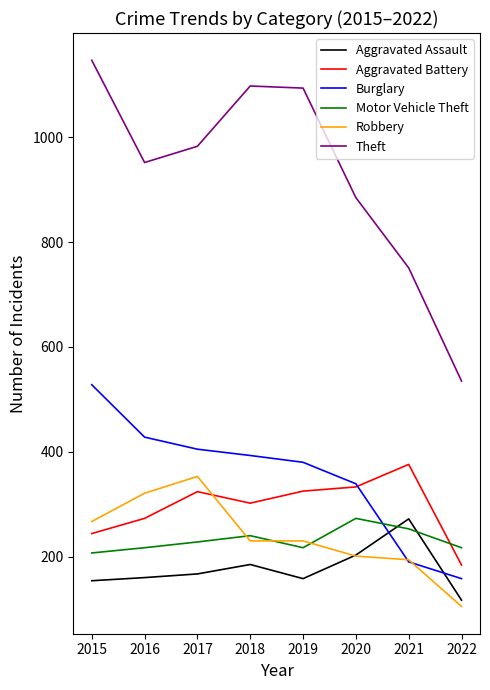

What value does the Motor Vehicle Theft series have at 2015?

207